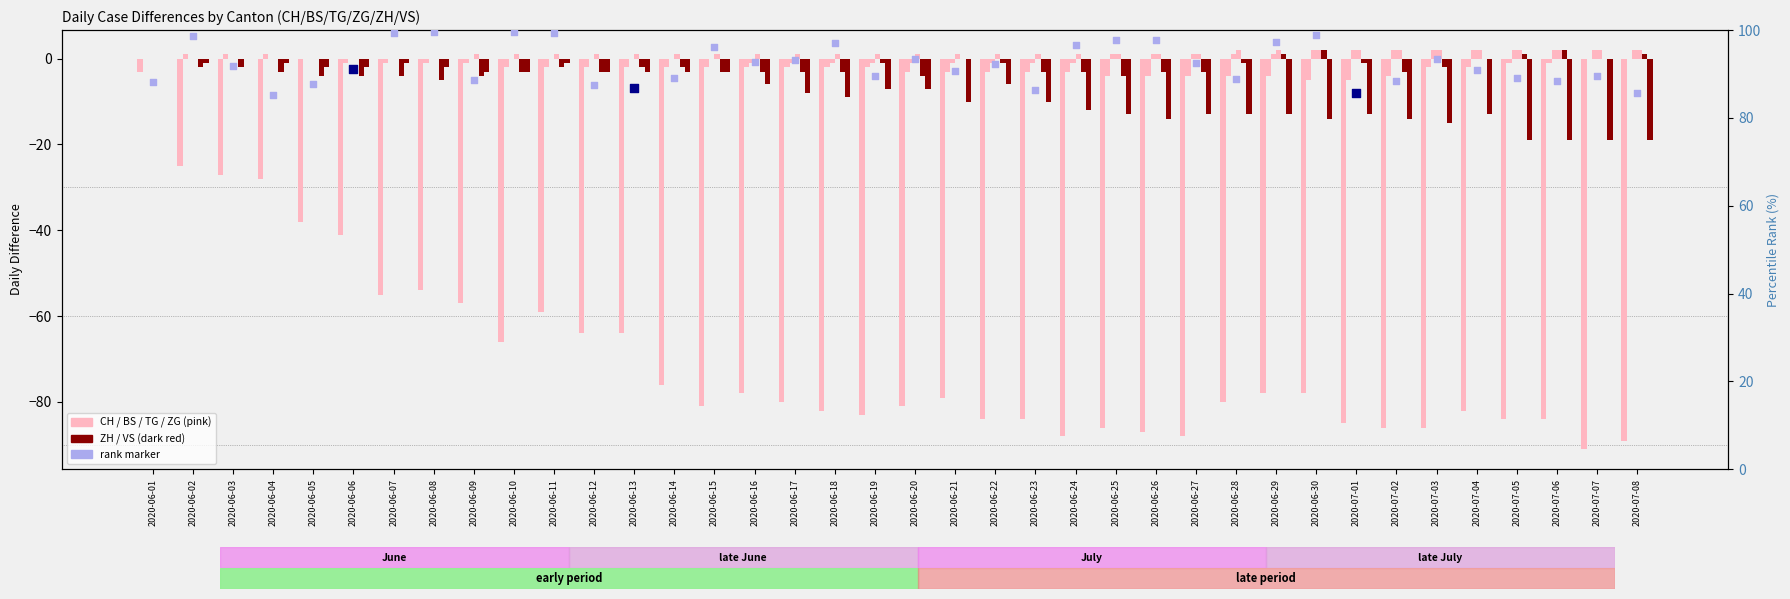

Which series contains the lowest Y value?

CH